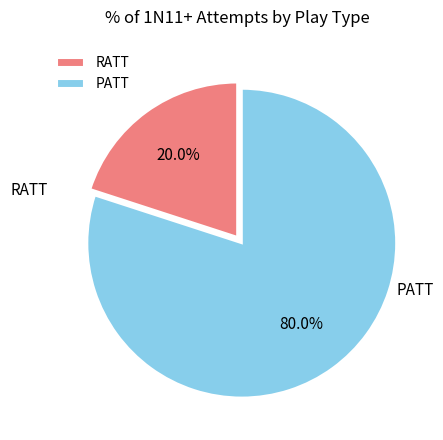

Count the number of slices in the pie.

2